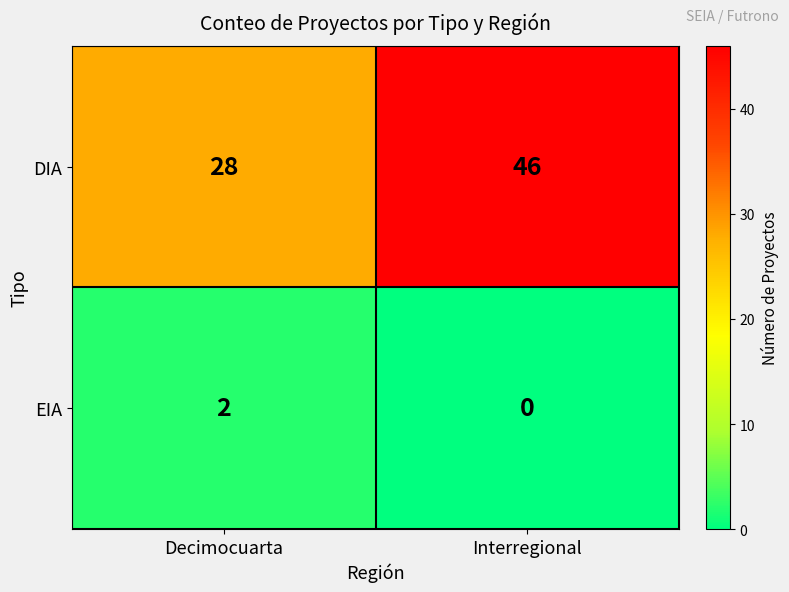

At which category is the sum across all series the highest?

Interregional